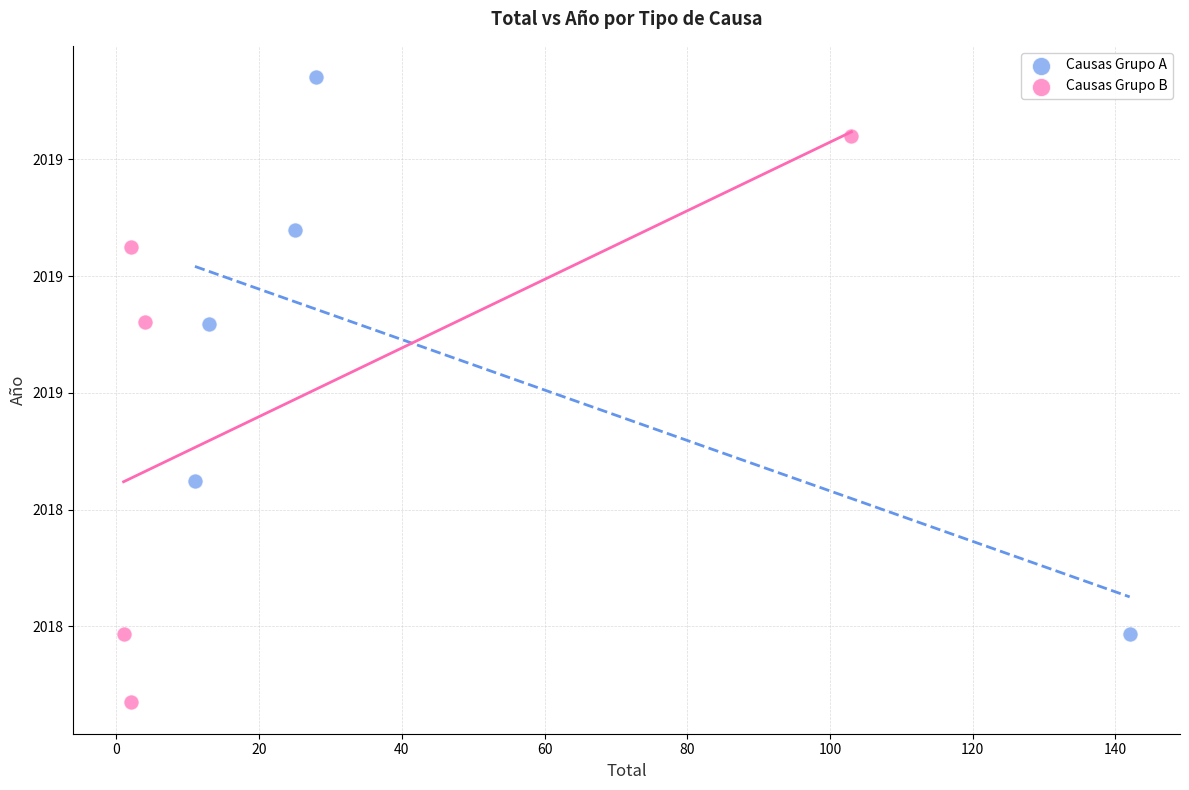

Which series contains the highest Y value?

Causas Grupo A